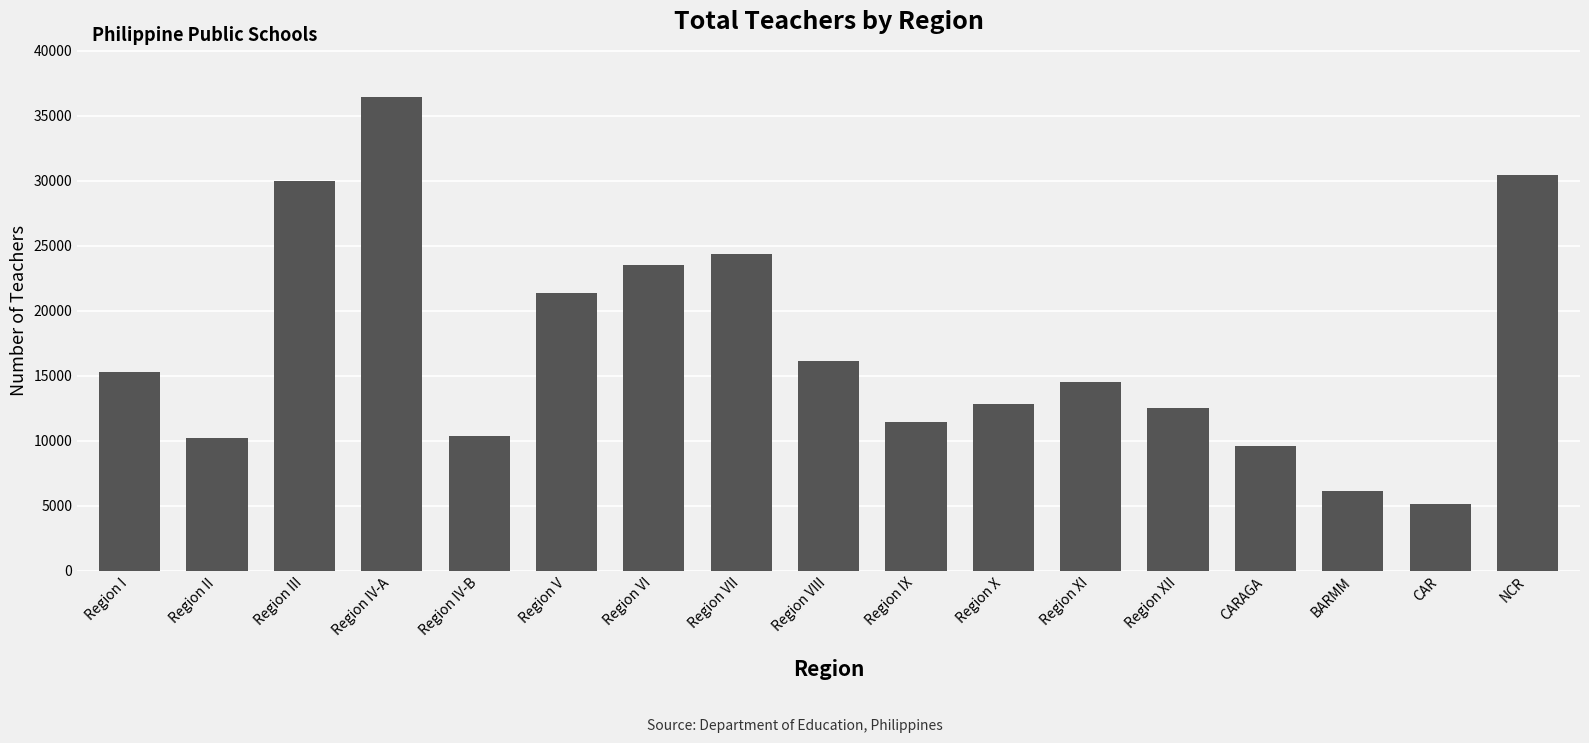

Reading left to right, transcribe all the data shown in this chart.

Region I=15335	Region II=10223	Region III=29971	Region IV-A=36423	Region IV-B=10402	Region V=21361	Region VI=23498	Region VII=24370	Region VIII=16154	Region IX=11477	Region X=12824	Region XI=14520	Region XII=12529	CARAGA=9598	BARMM=6134	CAR=5117	NCR=30473